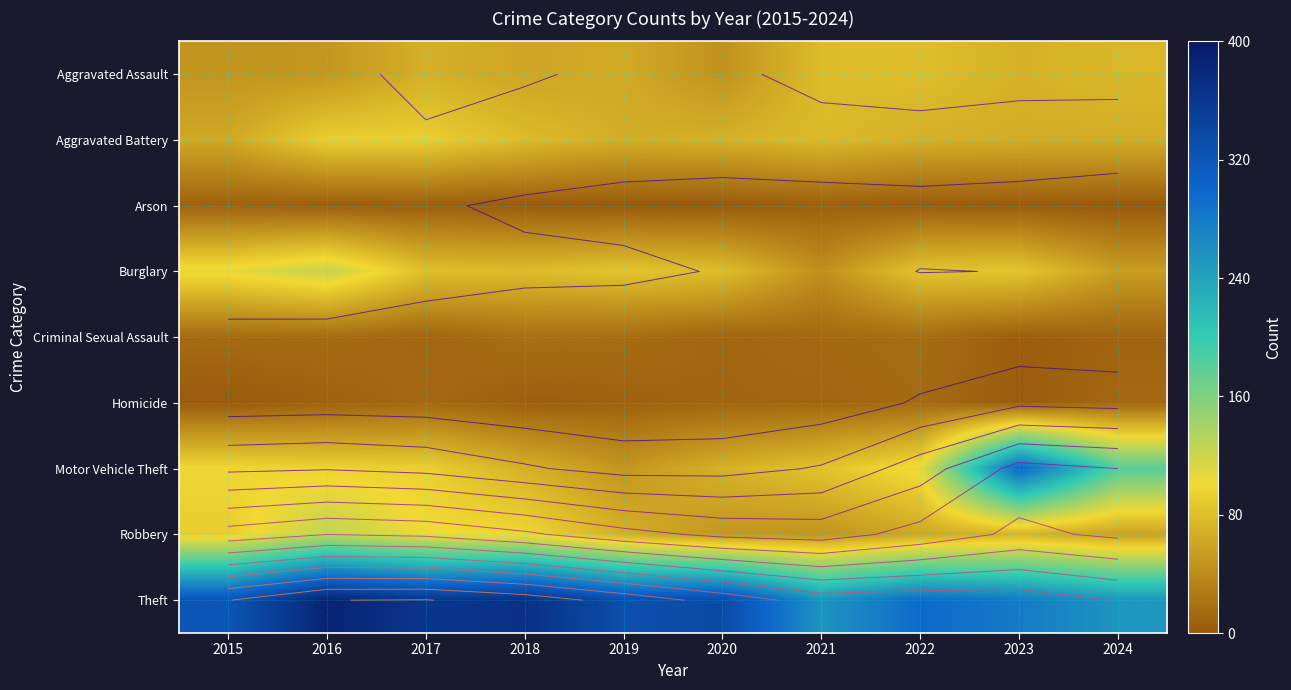

At which category is the sum across all series the highest?

2016